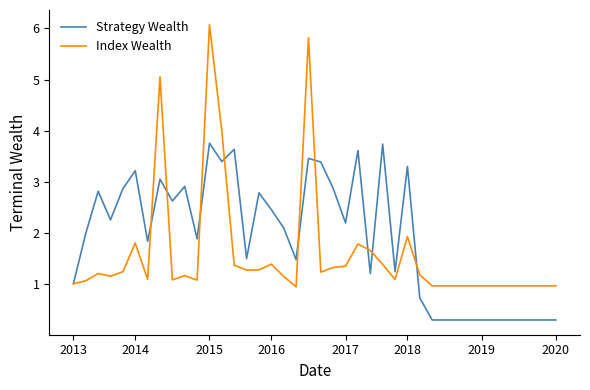

List the series in order of their peak value, lowest first.

Strategy Wealth, Index Wealth